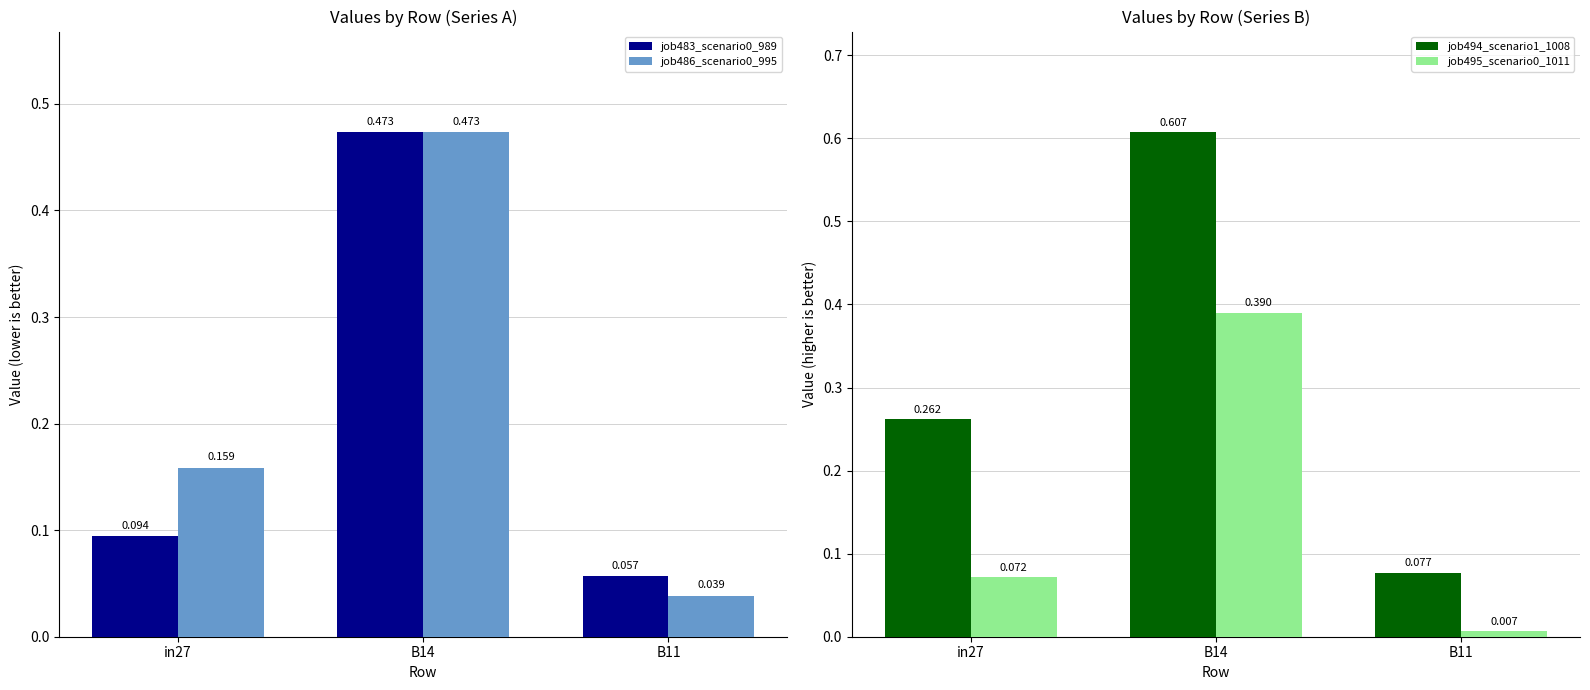

What is the label of the 1st bar from the right?

B11